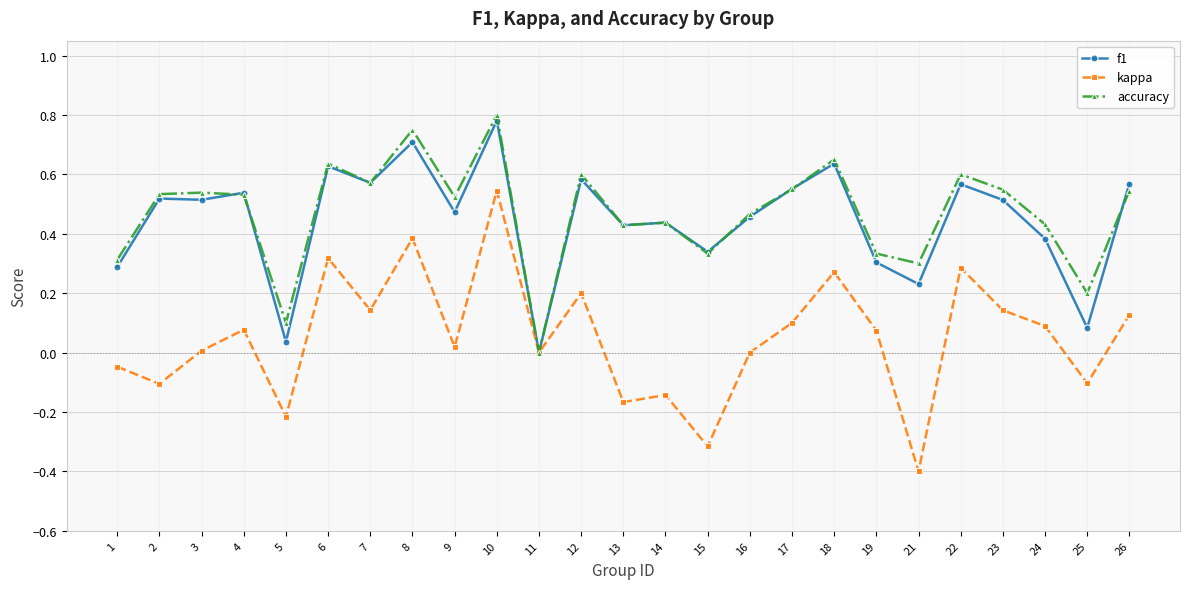

The value of accuracy at 24 is 0.4. True or false?

True